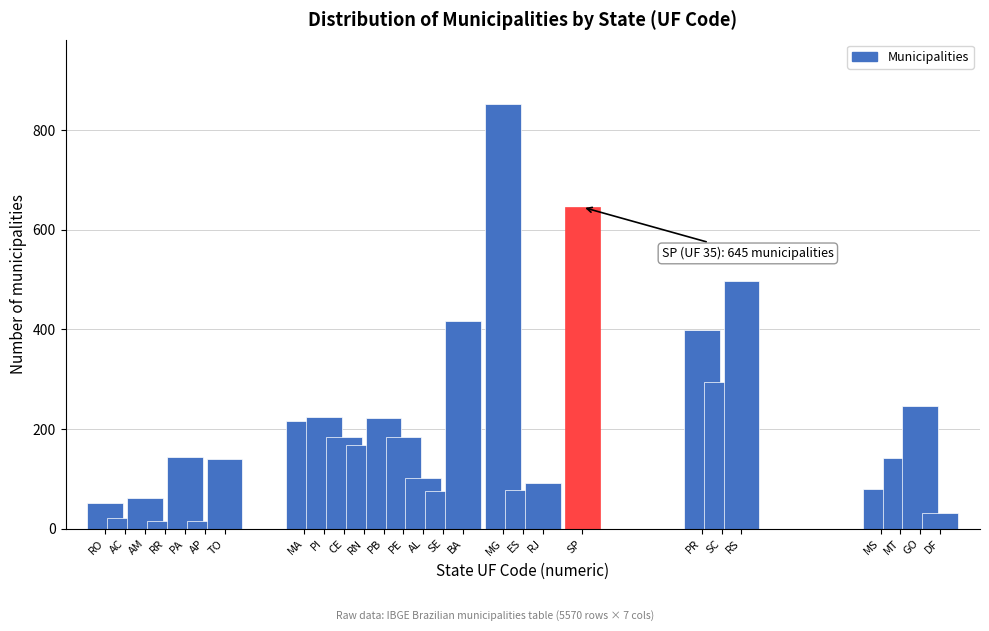

The value at CE is 71. True or false?

False